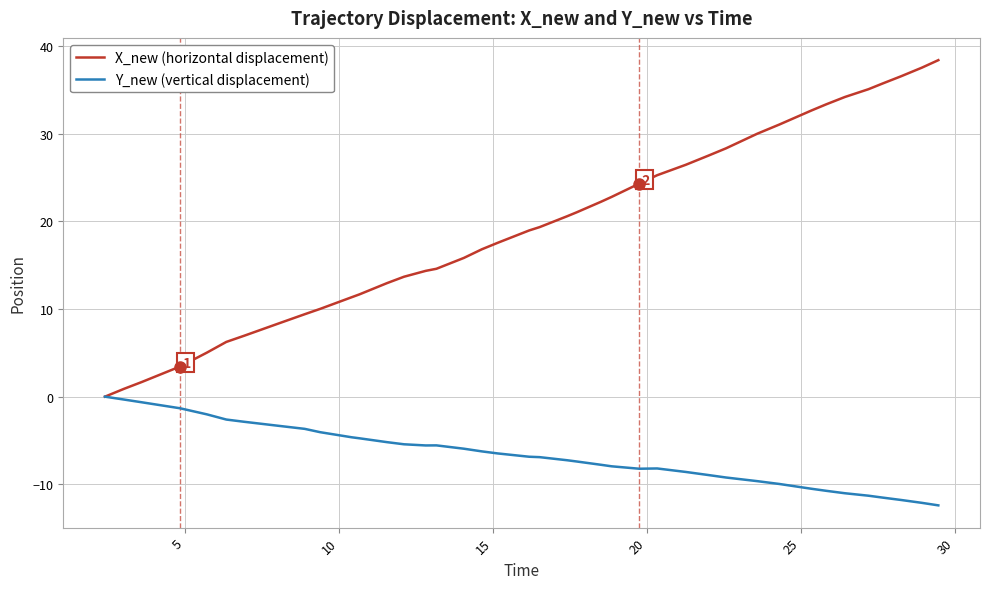

Which series has the largest total across all categories?

X_new (horizontal displacement)